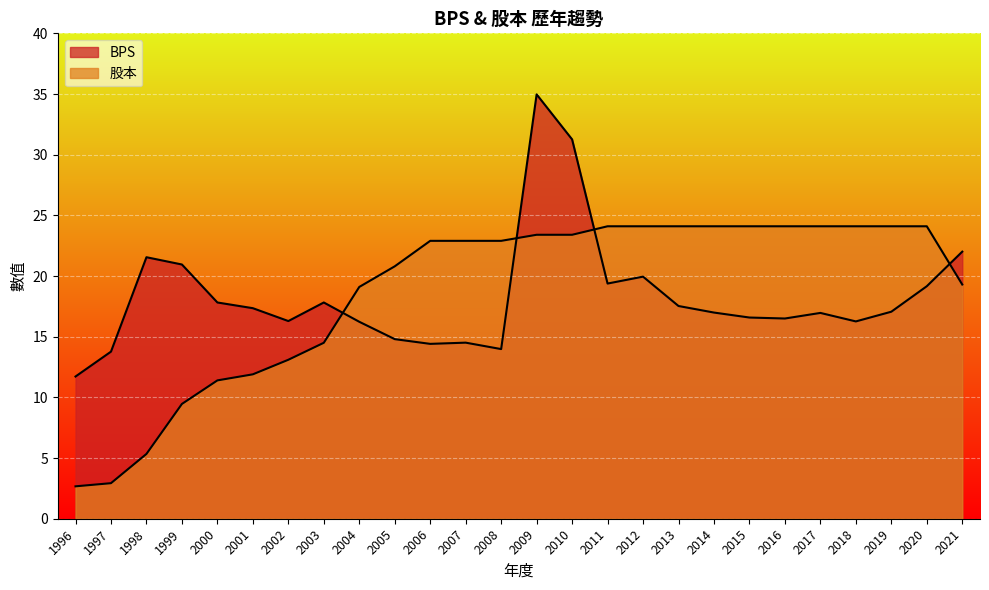

What is the difference between the maximum and minimum values in the BPS series?

23.2